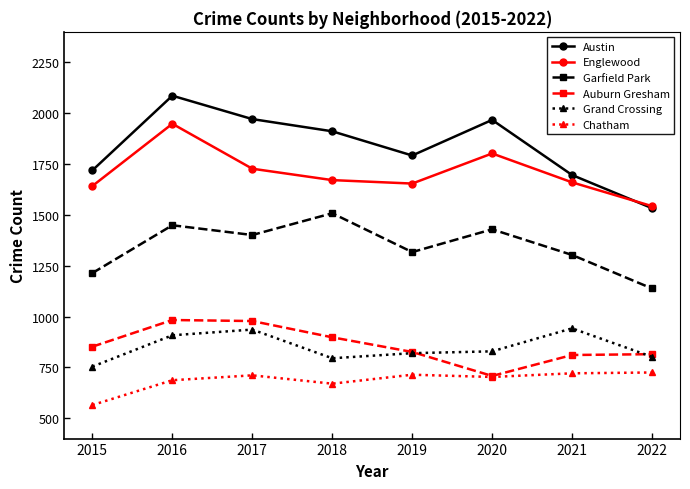

How many data points does each series have?

8